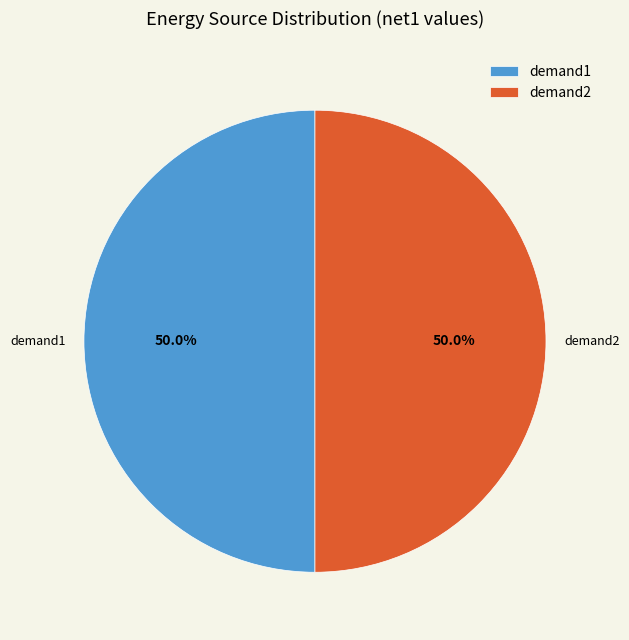

Approximately how many times larger is the value at demand2 compared to demand1?

1.0